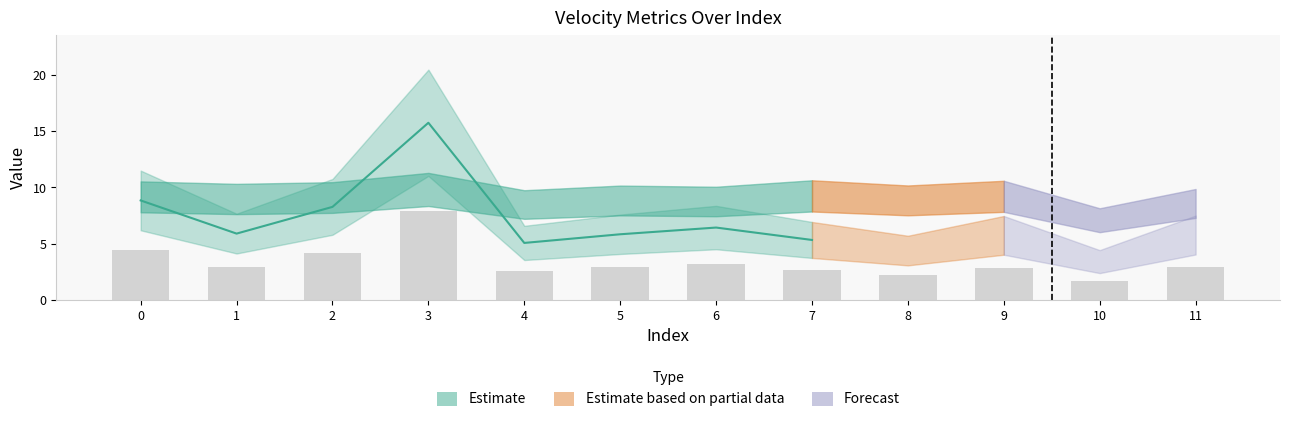

How many data points are less than 2?

1